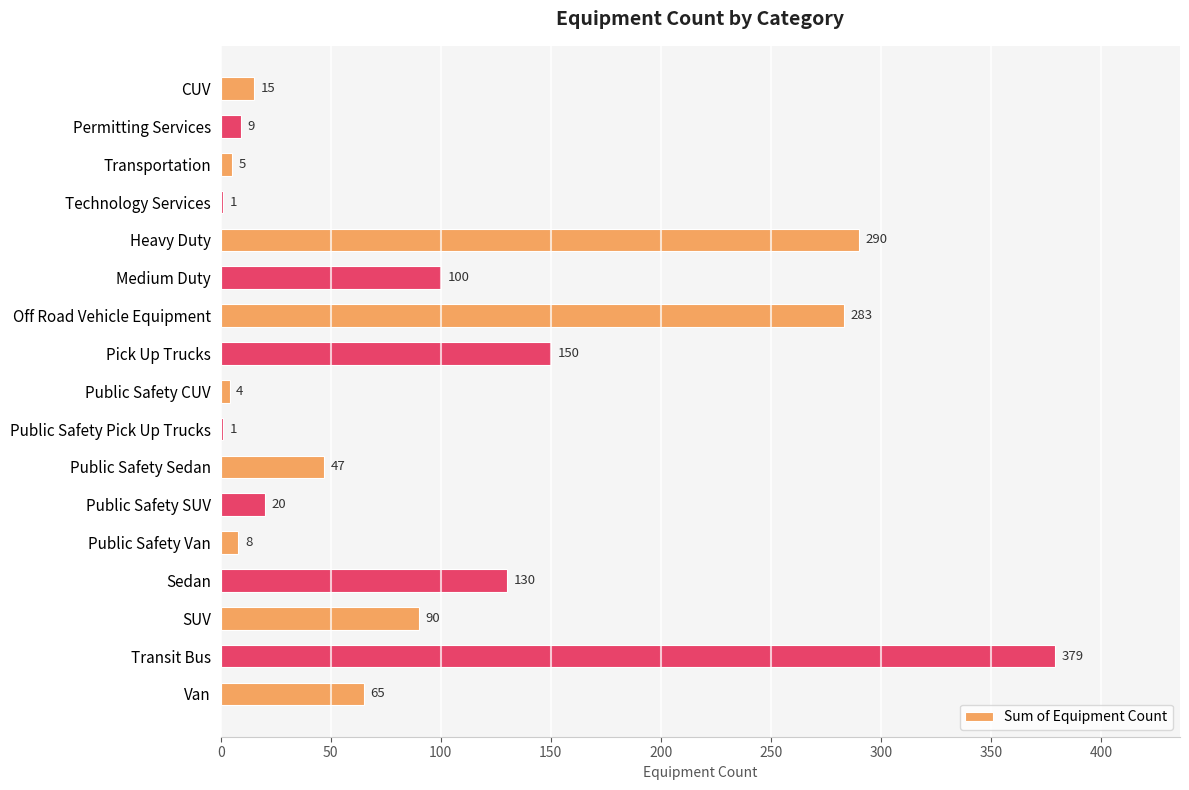

Which category has the highest value across all series?

Transit Bus